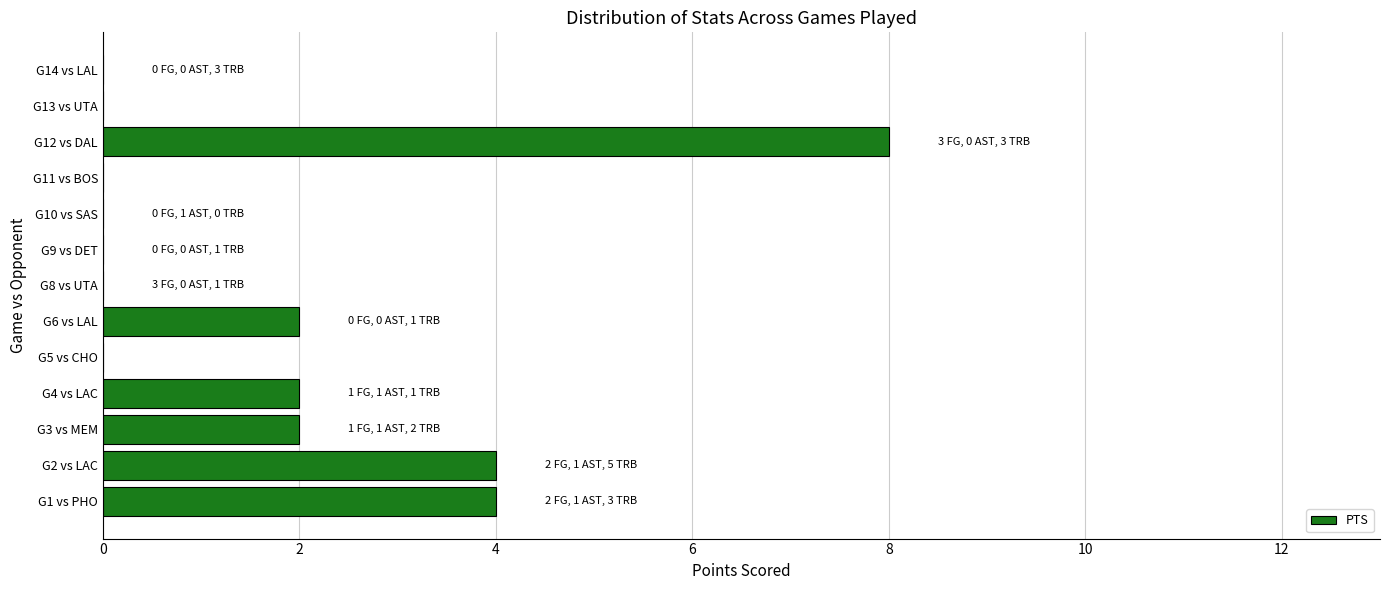

What is the sum of the values at G14 vs LAL and G12 vs DAL?

8